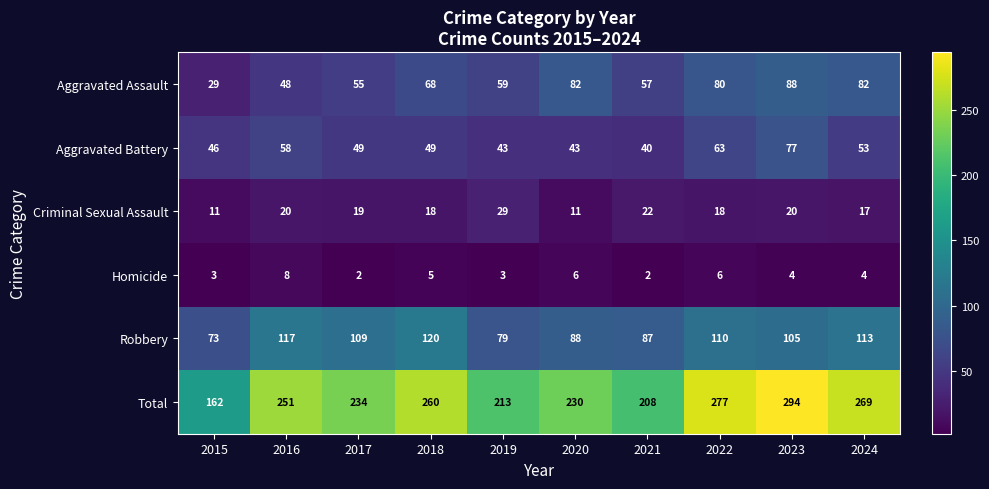

What is the difference between the highest and lowest values at 2023?

290